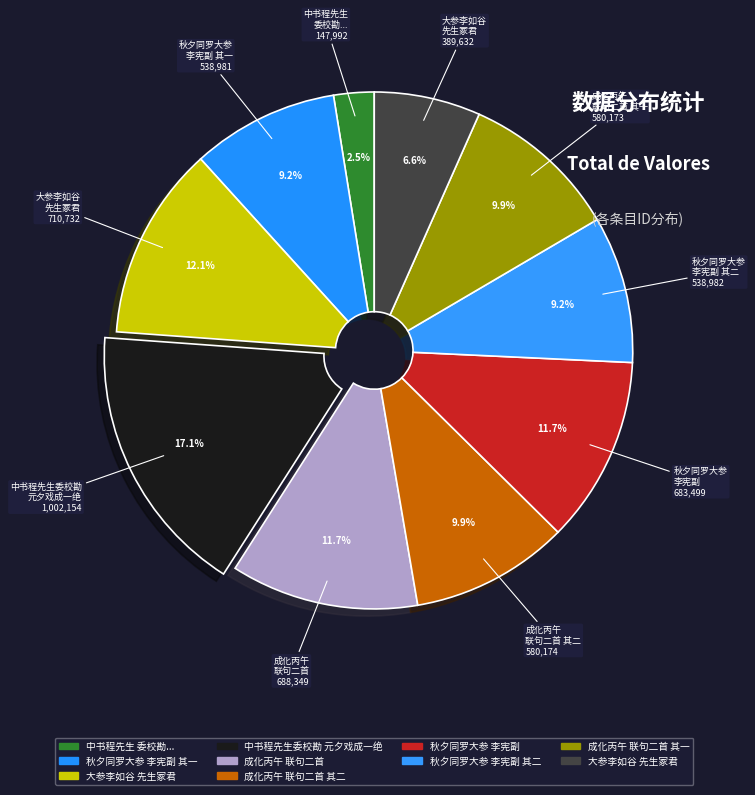

To the nearest percent, what is the difference between the largest and smallest slice percentages?

15%